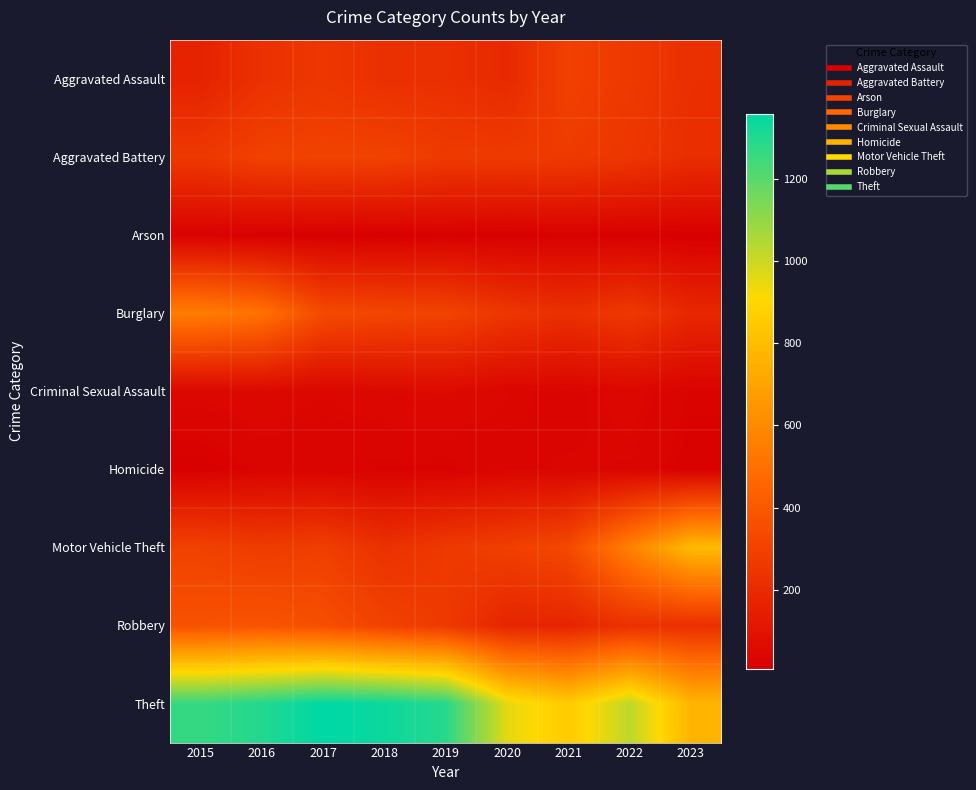

Which series has the largest range (max minus min)?

Theft